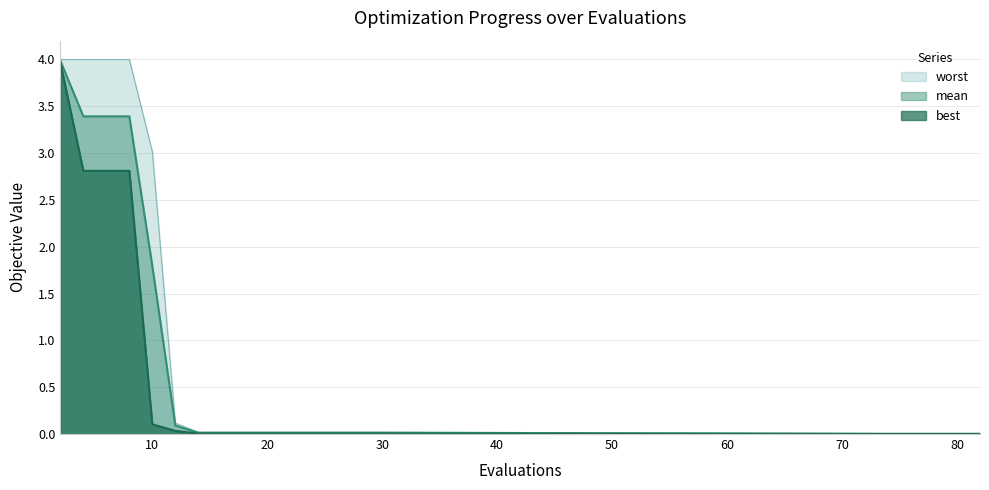

What are all the series names shown in the legend?

worst, mean, best